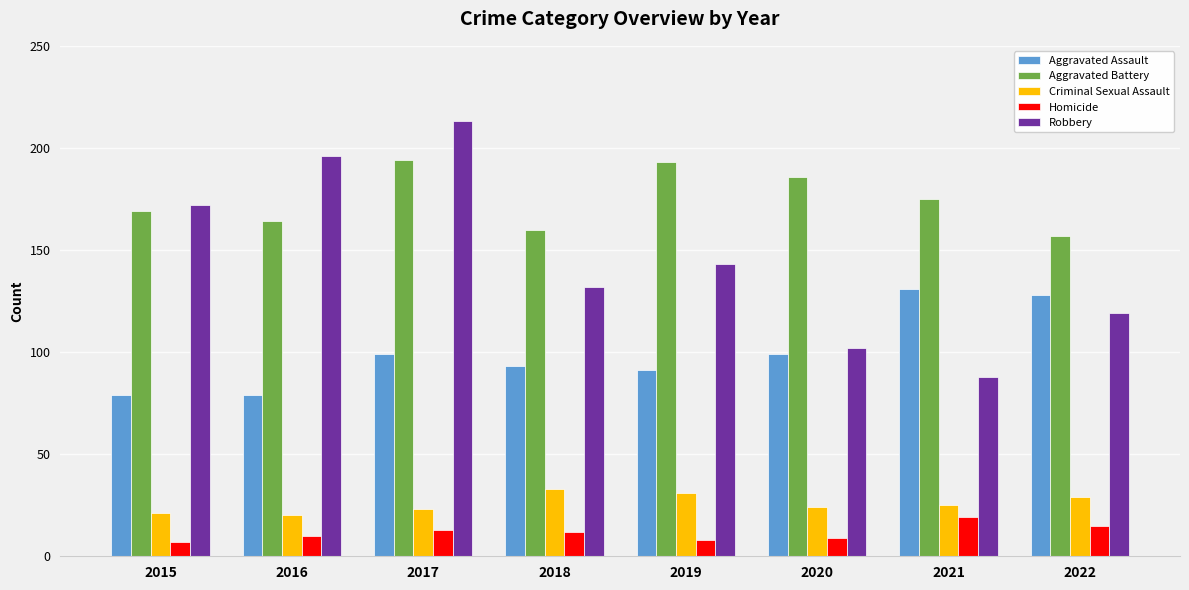

Rank the categories by Robbery value from highest to lowest.

2017, 2016, 2015, 2019, 2018, 2022, 2020, 2021